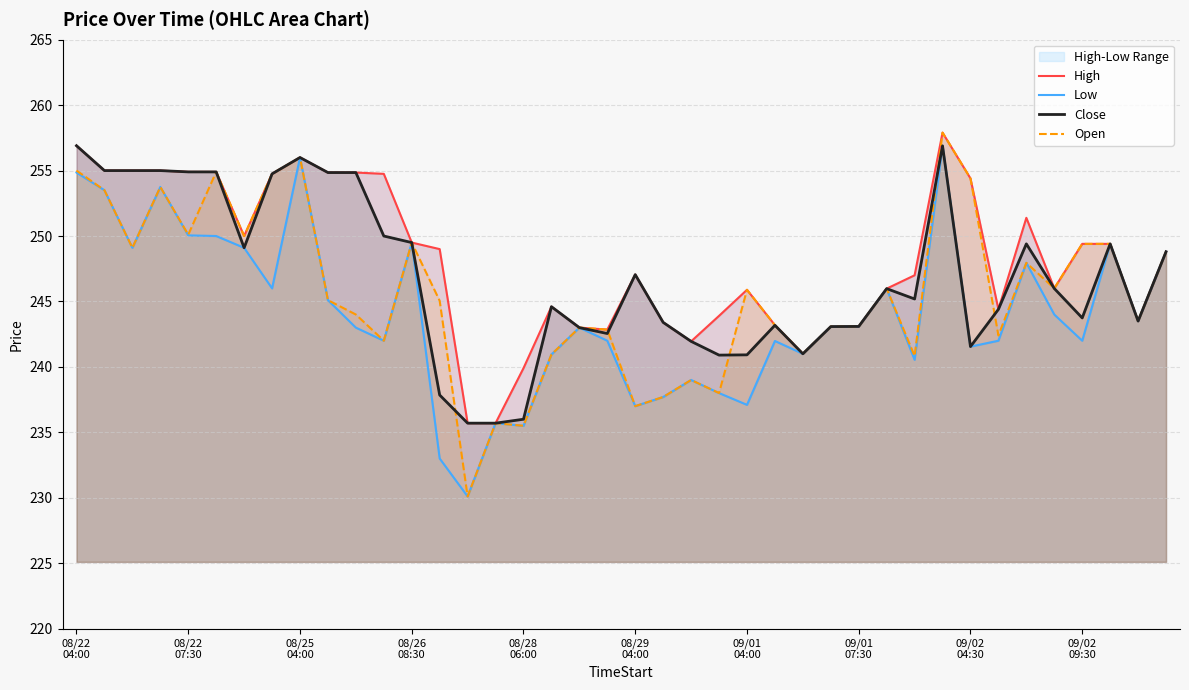

The Open series shows 243.0 at 18. True or false?

True